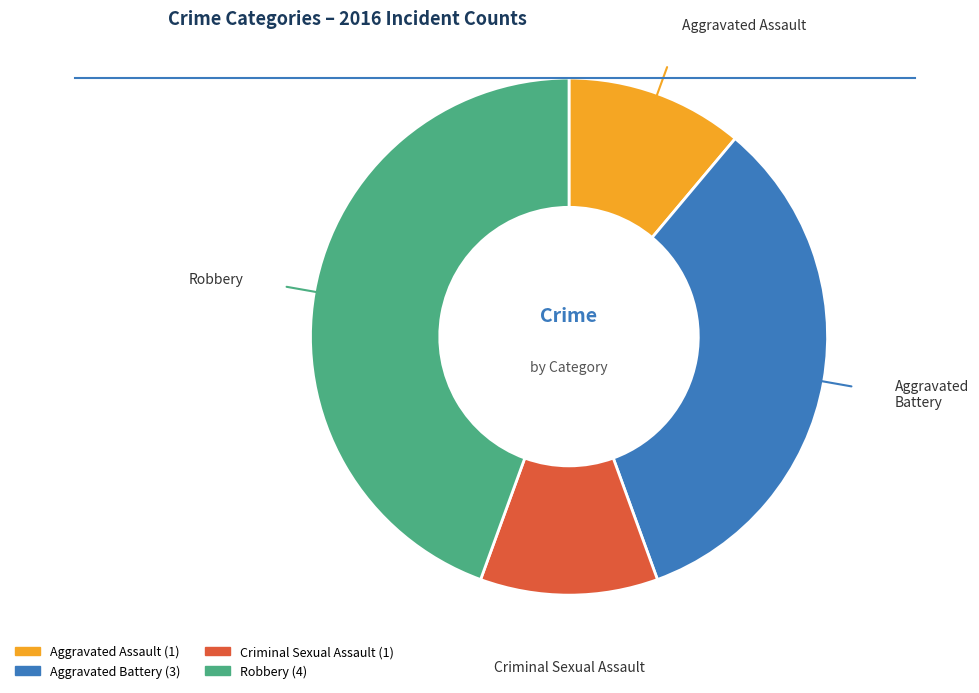

Is the sum of Aggravated Battery and Criminal Sexual Assault greater than half?

No